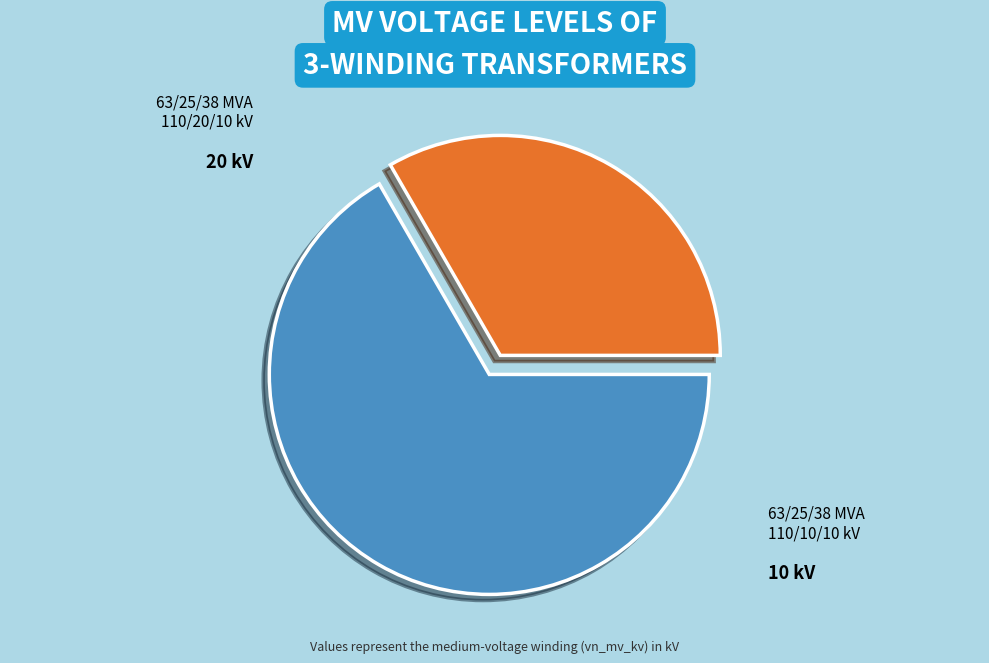

Does any single category account for the majority?

Yes